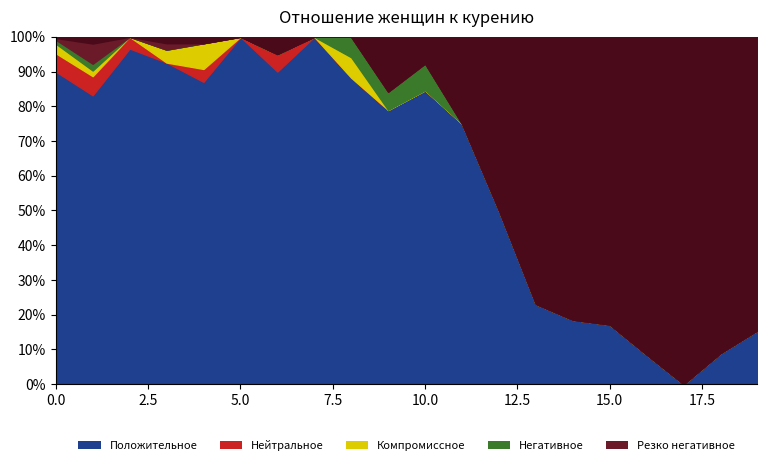

Count the number of categories in the chart.

20